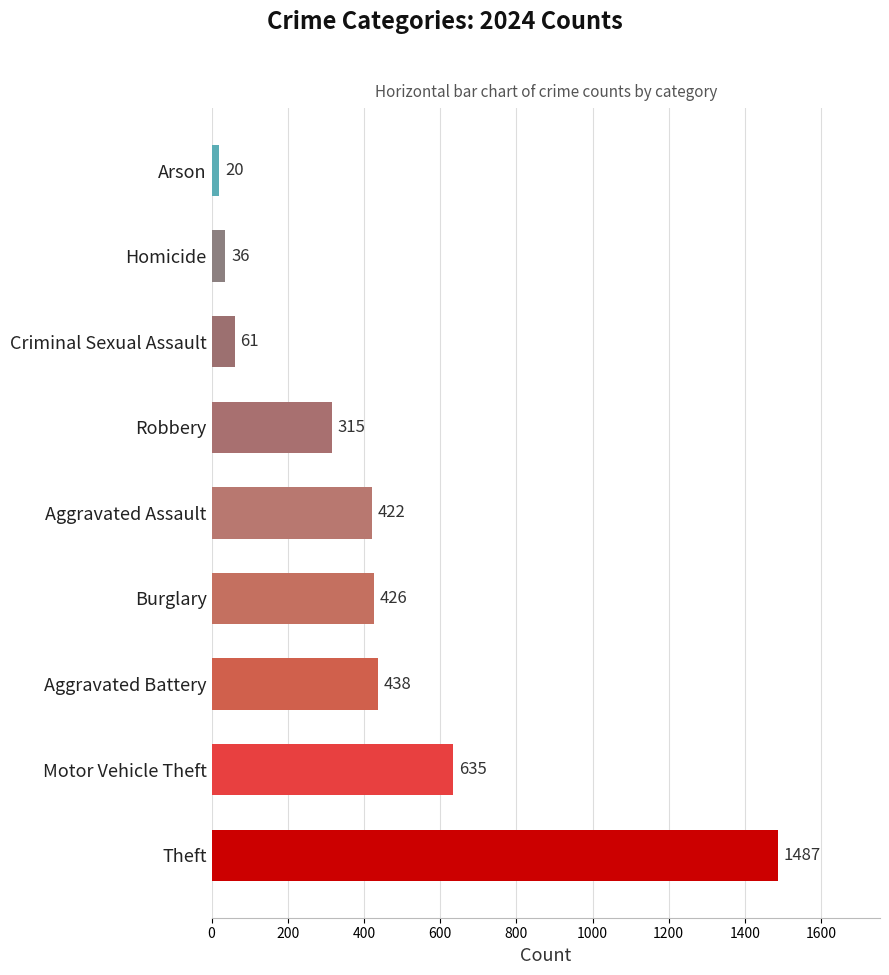

Reading bottom to top, transcribe all the data shown in this chart.

1487	635	438	426	422	315	61	36	20